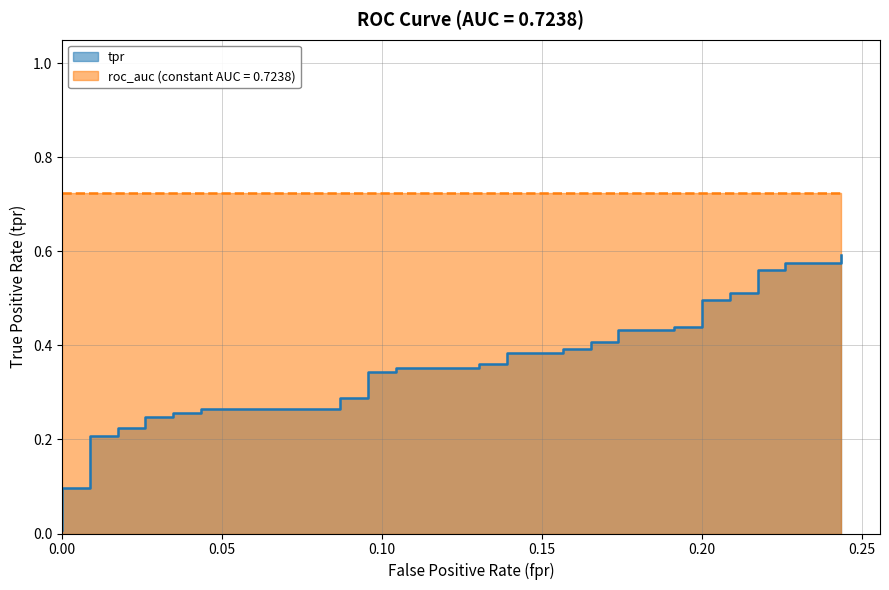

Reading left to right, list all the values displayed in this chart.

fpr: 0.0	0.0	0.0	0.0	0.0	0.0	0.0	0.0	0.0	0.0	0.0	0.0	0.1	0.1	0.1	0.1	0.1	0.1	0.1	0.1	0.1	0.1	0.2	0.2	0.2	0.2	0.2	0.2	0.2	0.2	0.2	0.2	0.2	0.2	0.2	0.2	0.2	0.2	0.2	0.2
tpr: 0.0	0.1	0.1	0.2	0.2	0.2	0.2	0.2	0.2	0.3	0.3	0.3	0.3	0.3	0.3	0.3	0.3	0.4	0.4	0.4	0.4	0.4	0.4	0.4	0.4	0.4	0.4	0.4	0.4	0.4	0.4	0.5	0.5	0.5	0.5	0.6	0.6	0.6	0.6	0.6
roc_auc: 0.7	0.7	0.7	0.7	0.7	0.7	0.7	0.7	0.7	0.7	0.7	0.7	0.7	0.7	0.7	0.7	0.7	0.7	0.7	0.7	0.7	0.7	0.7	0.7	0.7	0.7	0.7	0.7	0.7	0.7	0.7	0.7	0.7	0.7	0.7	0.7	0.7	0.7	0.7	0.7